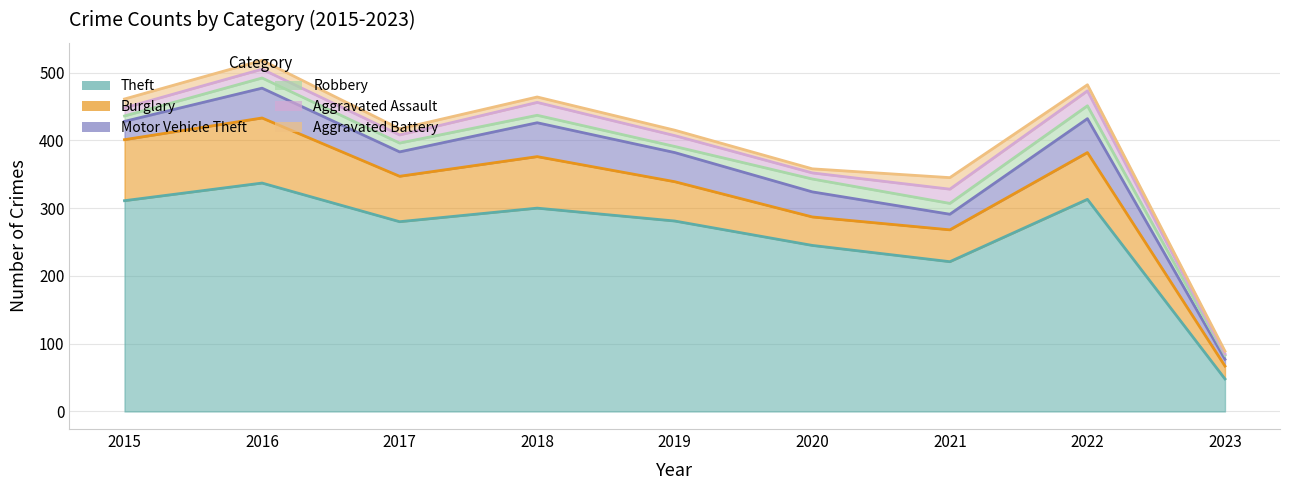

What is the maximum value for Aggravated Assault?

22